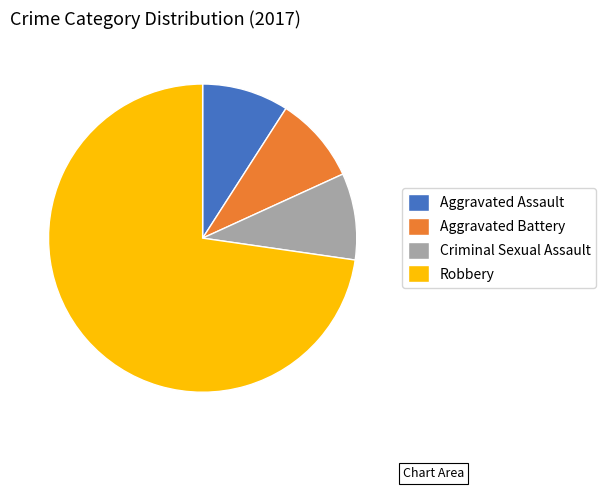

What is the largest slice in the pie chart?

Robbery